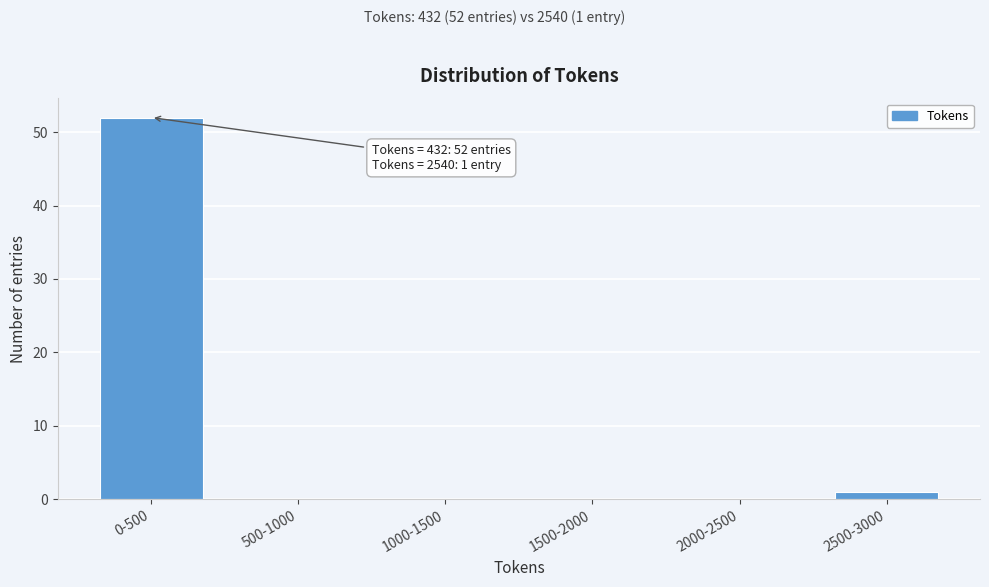

Reading left to right, list all the values displayed in this chart.

0-500=52	500-1000=0	1000-1500=0	1500-2000=0	2000-2500=0	2500-3000=1